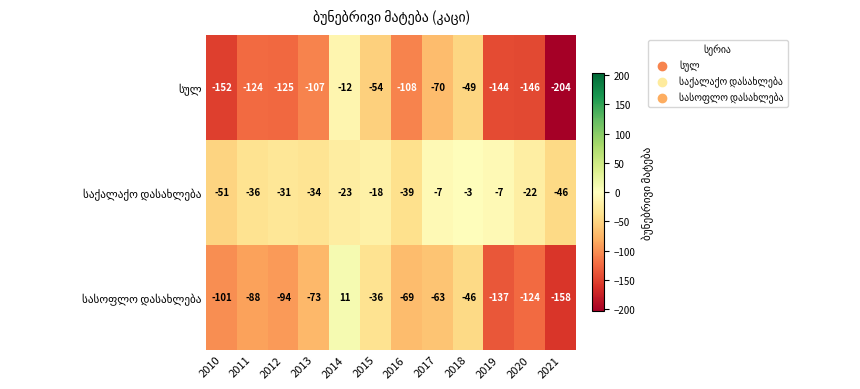

What is the greatest value displayed?

11